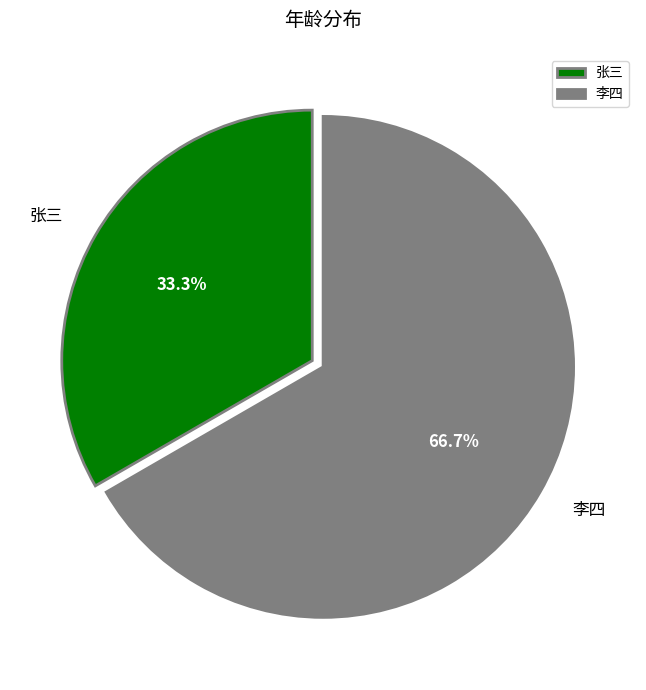

To the nearest percent, what is the average slice percentage?

50%